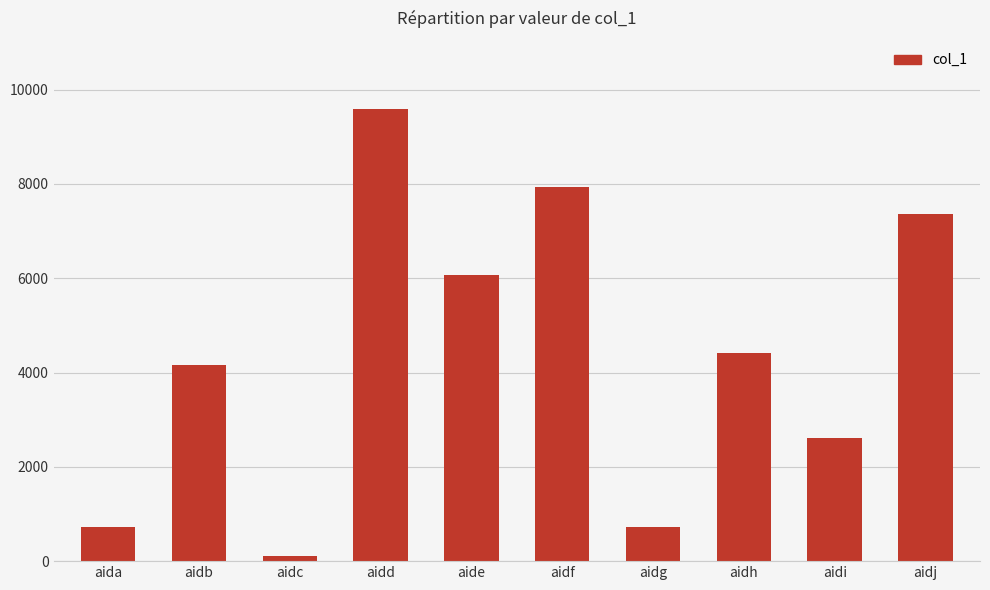

What is the value of the 5th bar from the left?

6074